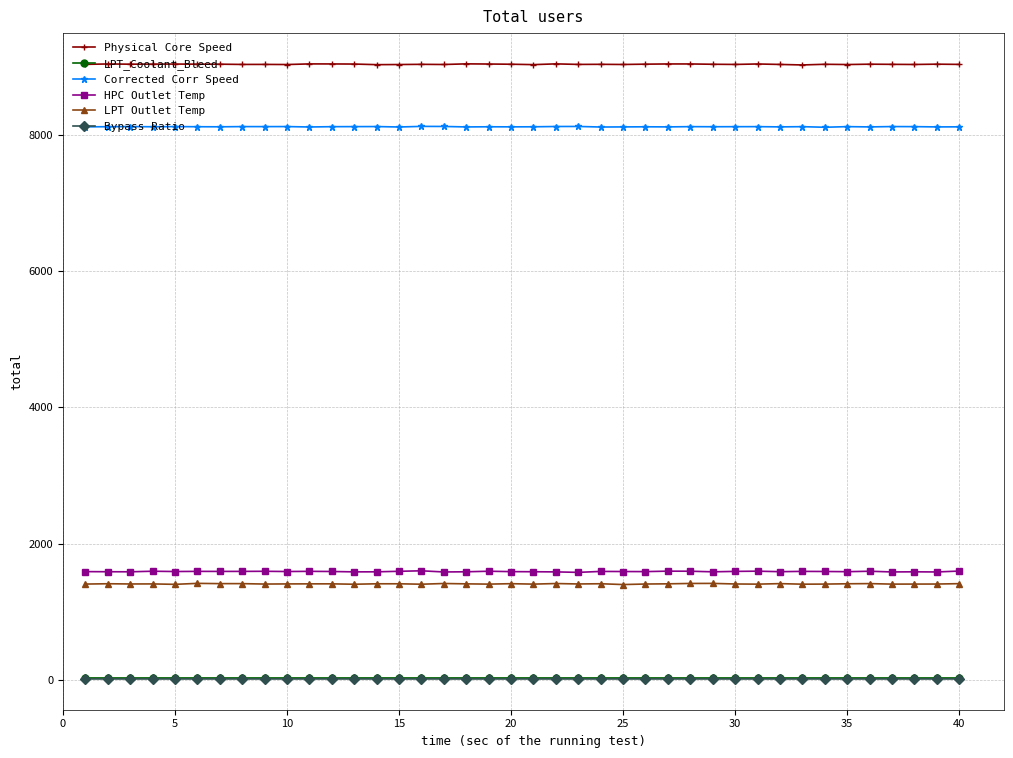

True or false: HPC Outlet Temp and Physical Core Speed intersect in this chart.

False